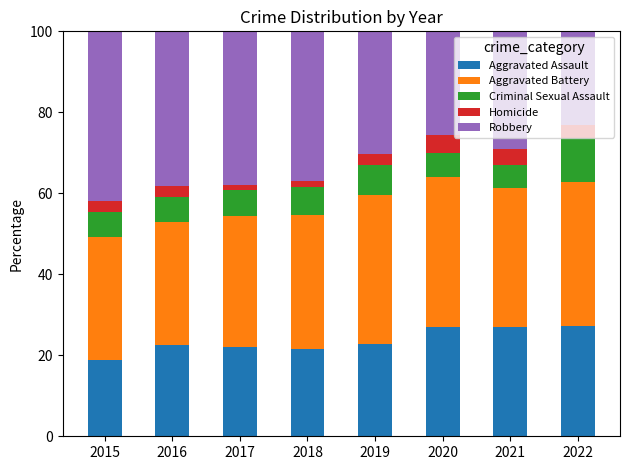

The Aggravated Assault series shows 41.5 at 2020. True or false?

False